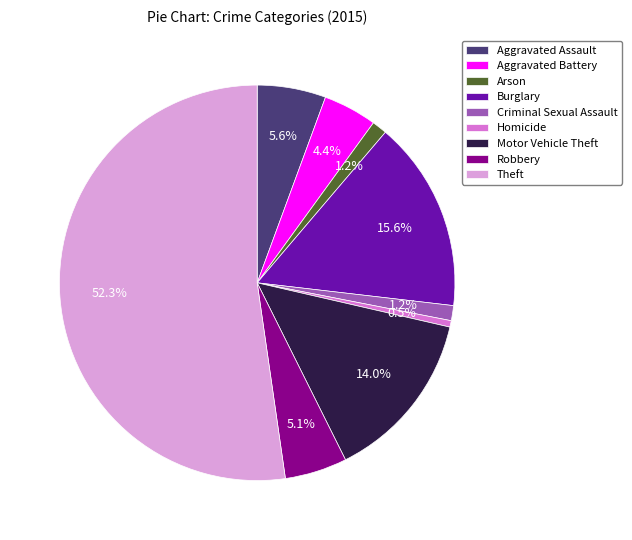

True or false: Robbery accounts for 5% of the total.

True